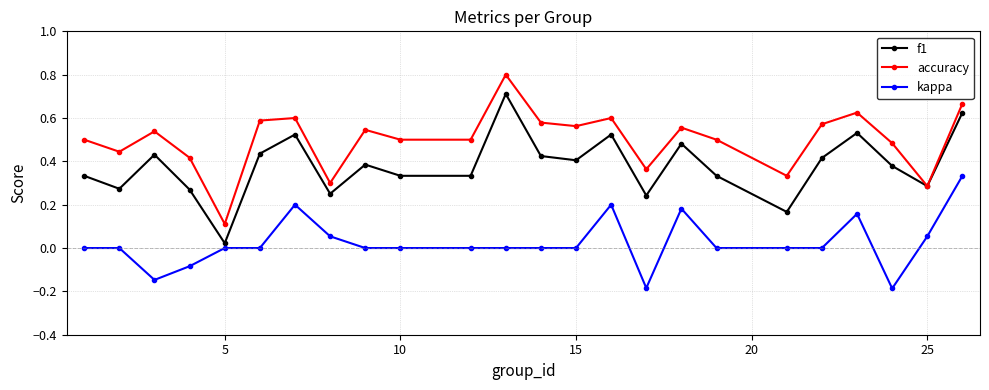

List the series in order of their overall mean, lowest first.

kappa, f1, accuracy